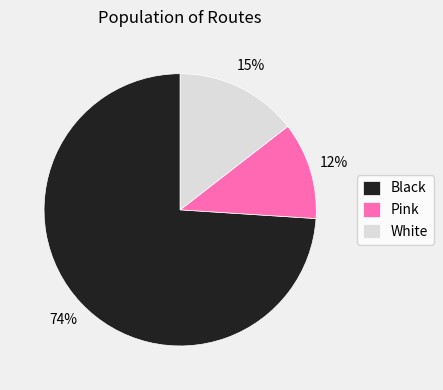

Approximately how many times larger is the value at Pink compared to White?

0.8